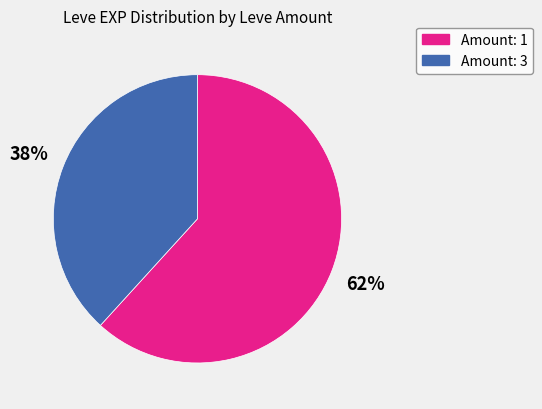

How many segments does this pie chart have?

2